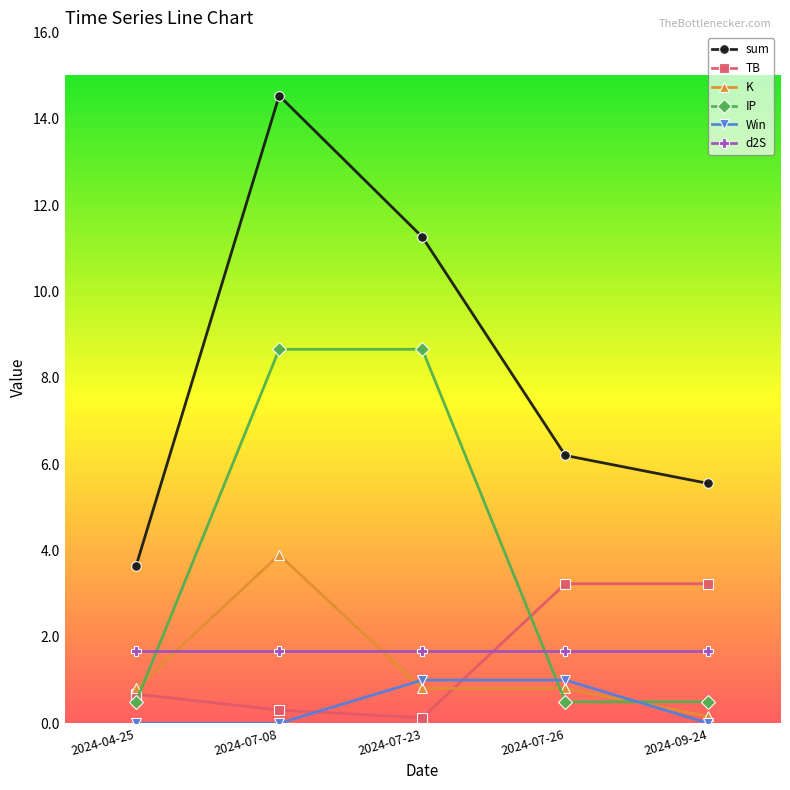

Which series has the widest spread of values?

sum